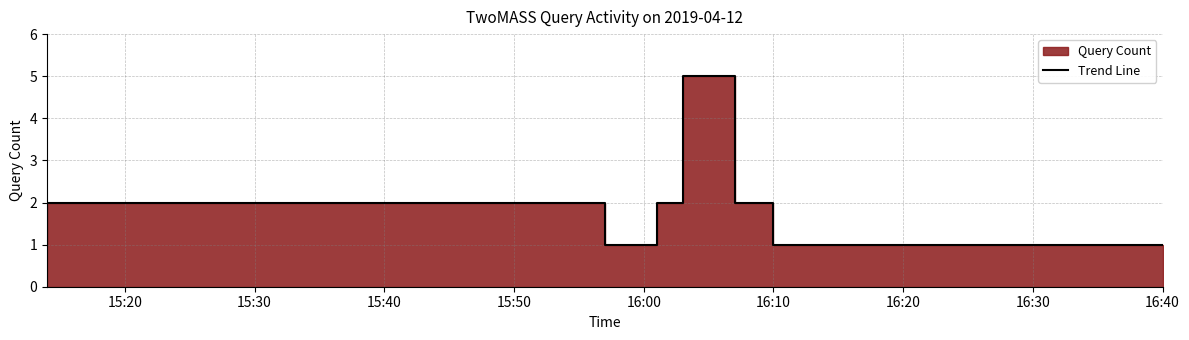

Reading right to left, what are all the values shown in this chart?

1	1	1	1	1	1	1	2	5	2	1	1	2	2	2	2	1